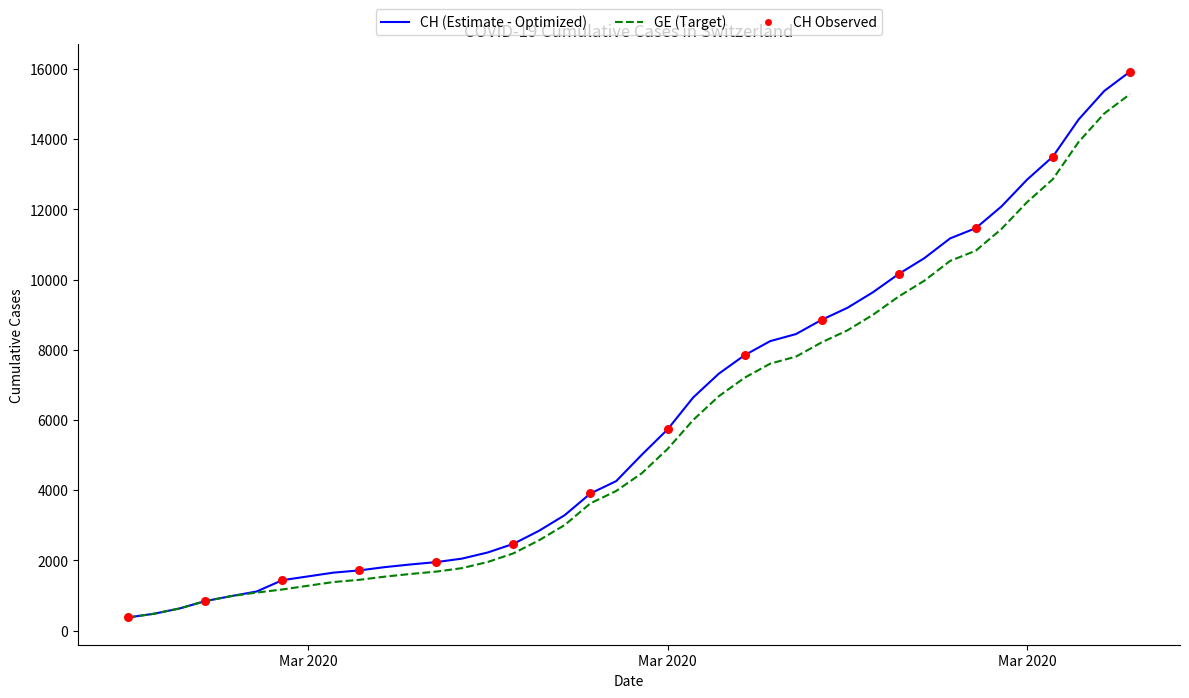

Which series has the largest range (max minus min)?

CH (Estimate - Optimized)